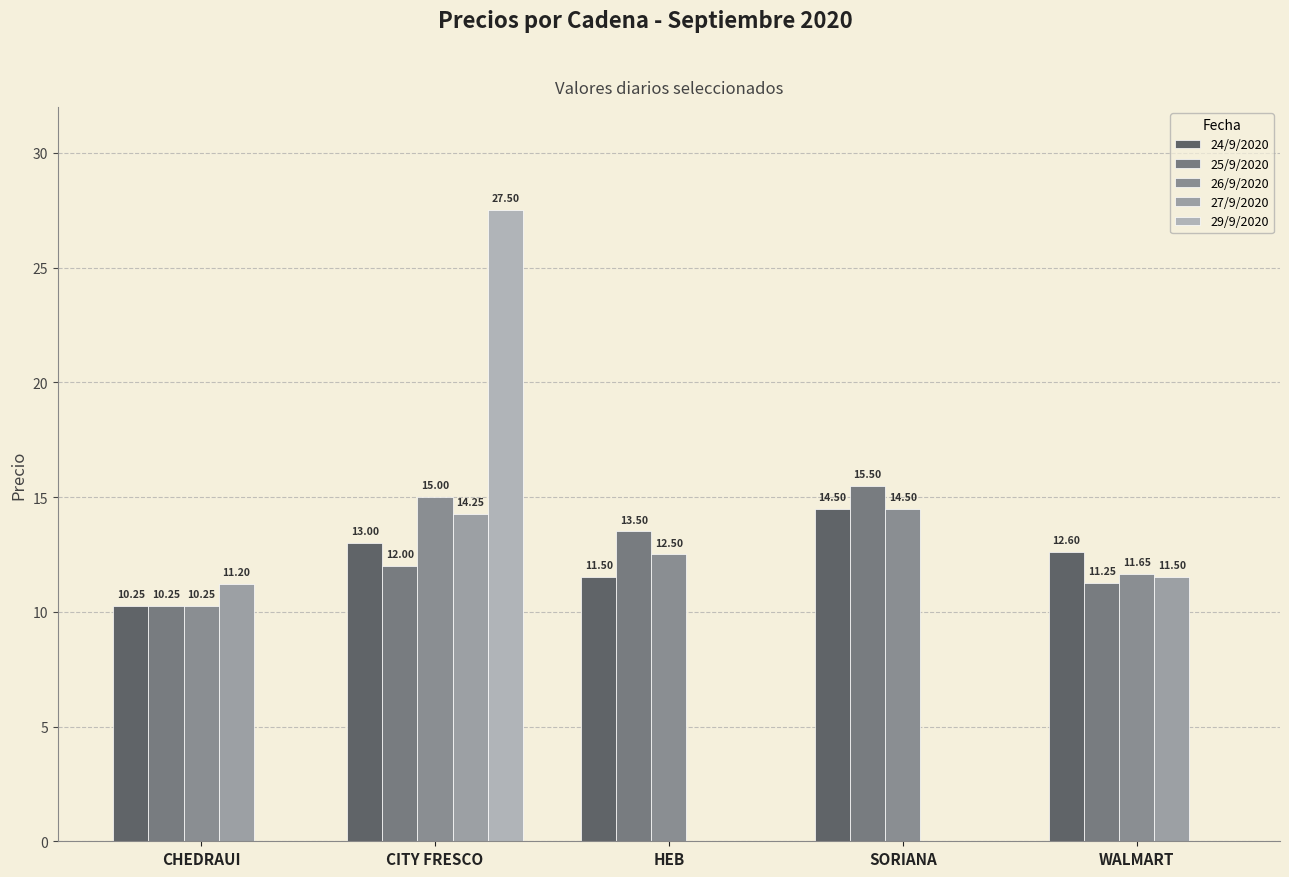

Which label corresponds to the largest value in the chart?

CITY FRESCO